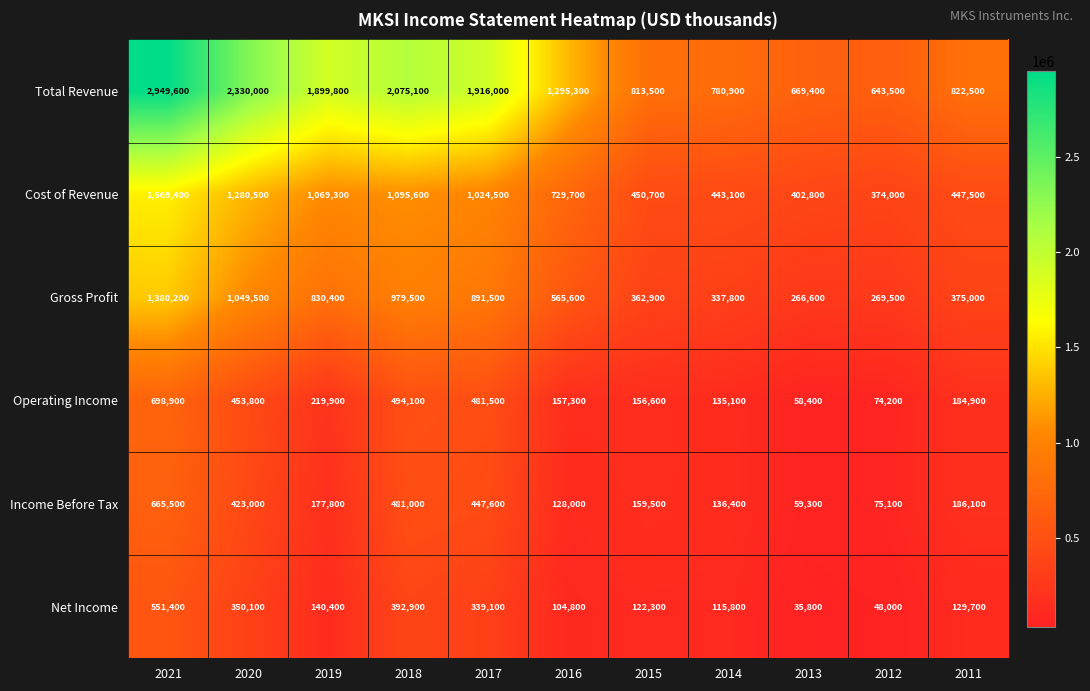

What is the difference between the highest and lowest values at 2020?

1979900